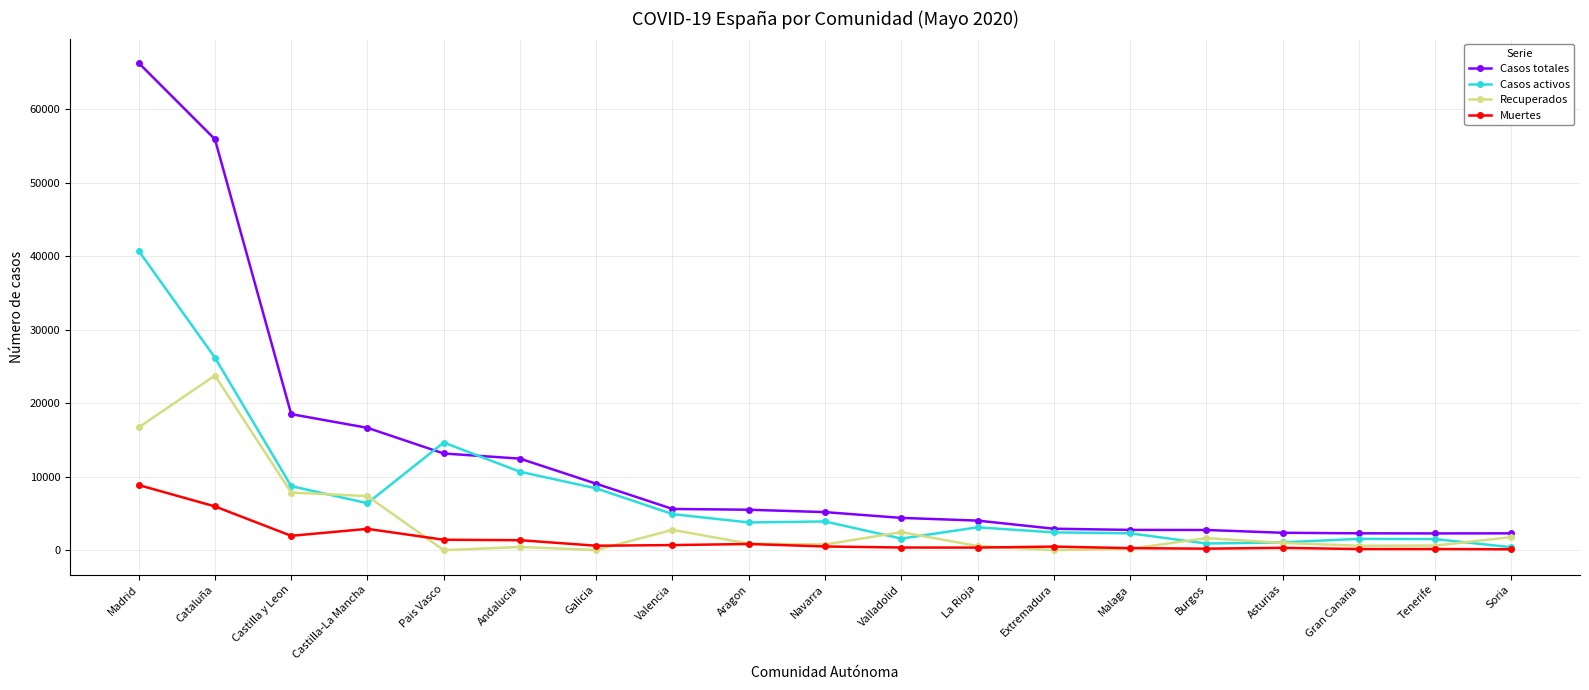

What is the difference between the maximum and minimum values in the Casos totales series?

64022